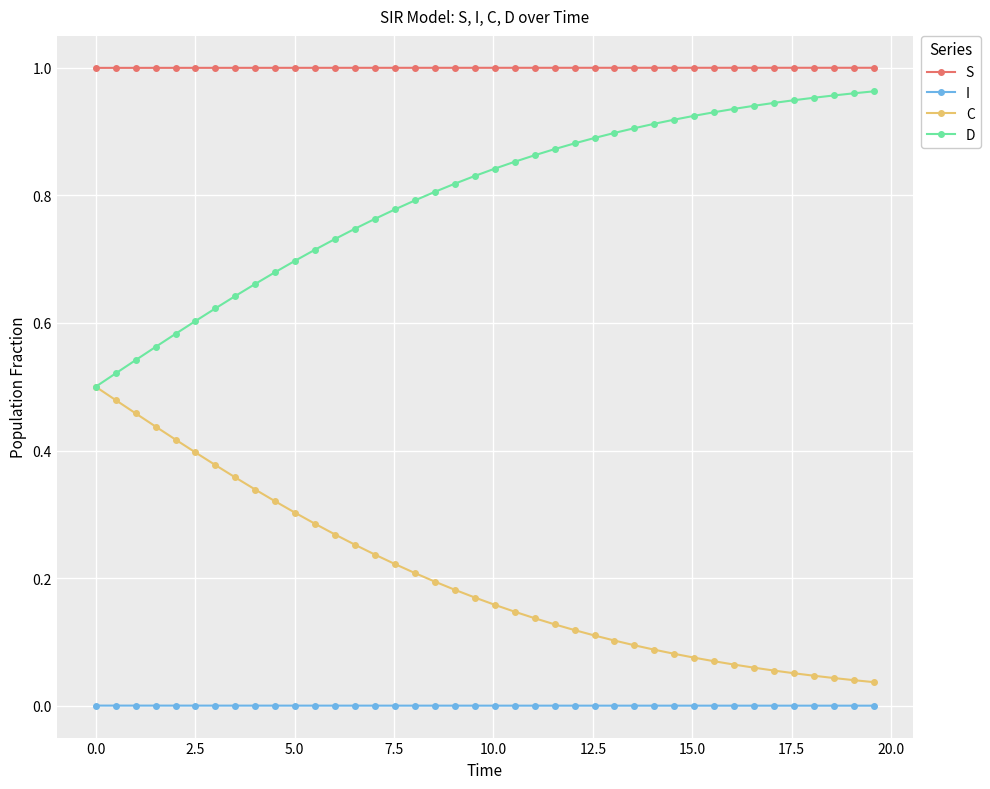

True or false: I and D cross at least once.

False